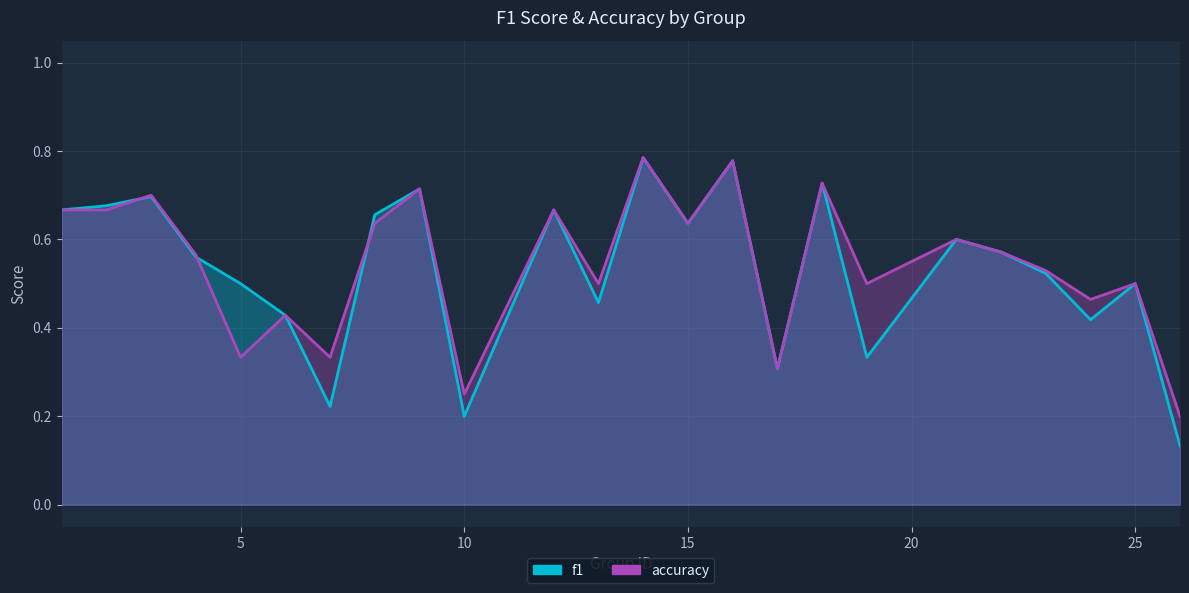

How many intersections are there between accuracy and f1?

3